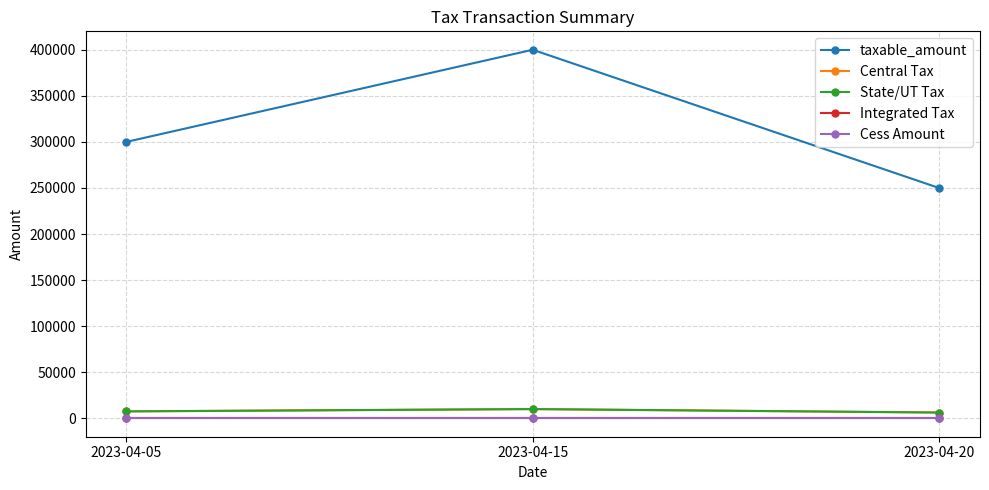

Rank the categories by Cess Amount value from lowest to highest.

2023-04-05, 2023-04-15, 2023-04-20